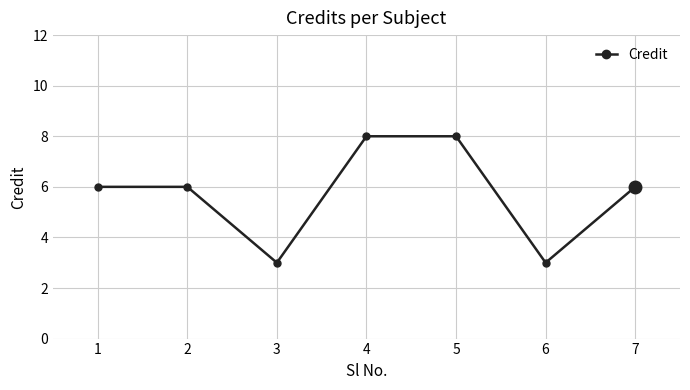

True or false: the data has more than 2 interior local peaks.

False